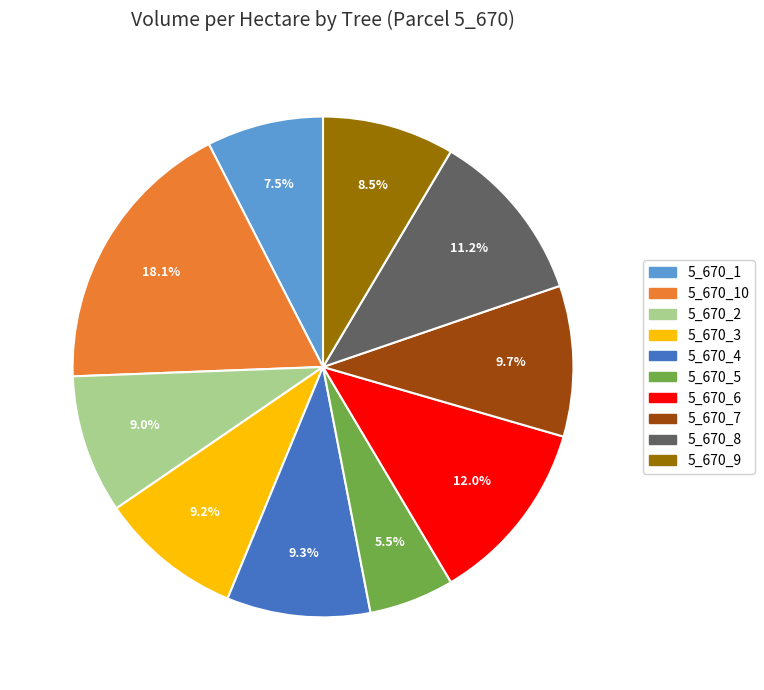

Is there any slice that represents more than half of the pie?

No